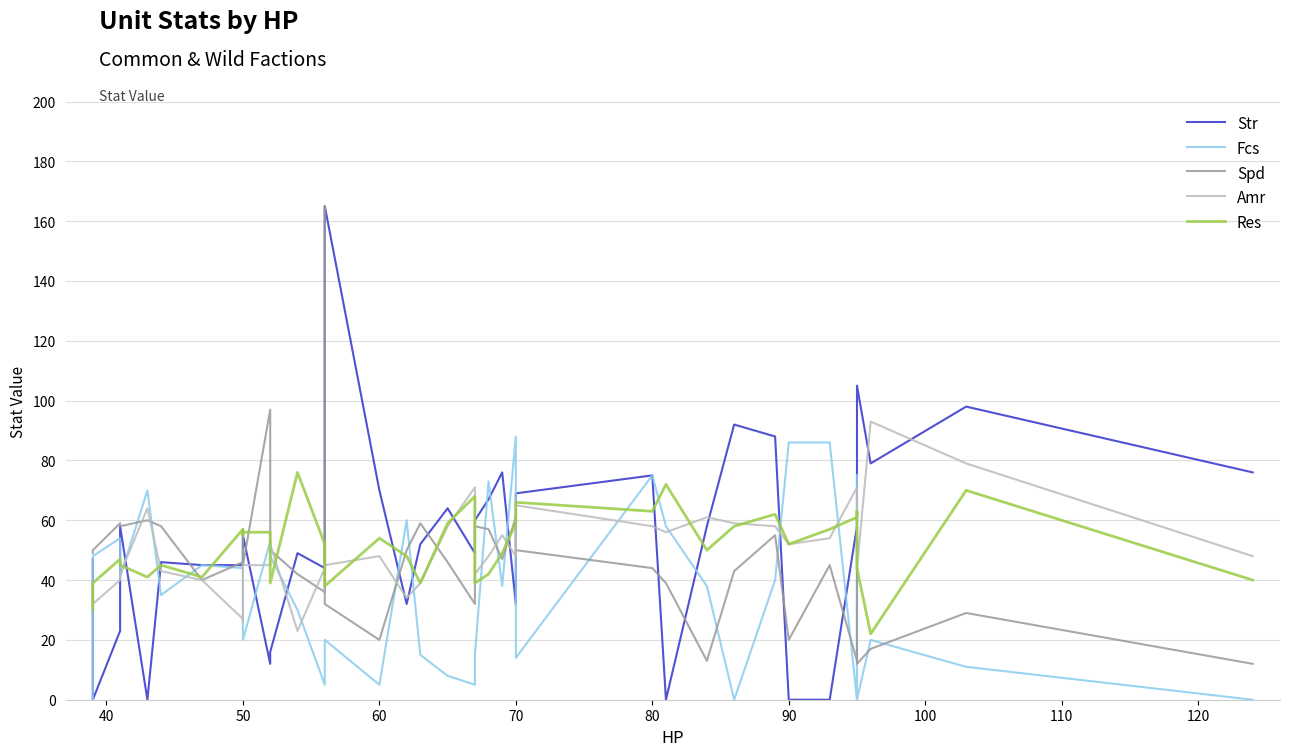

What is the value of the Spd point at the 24th from the left?

47